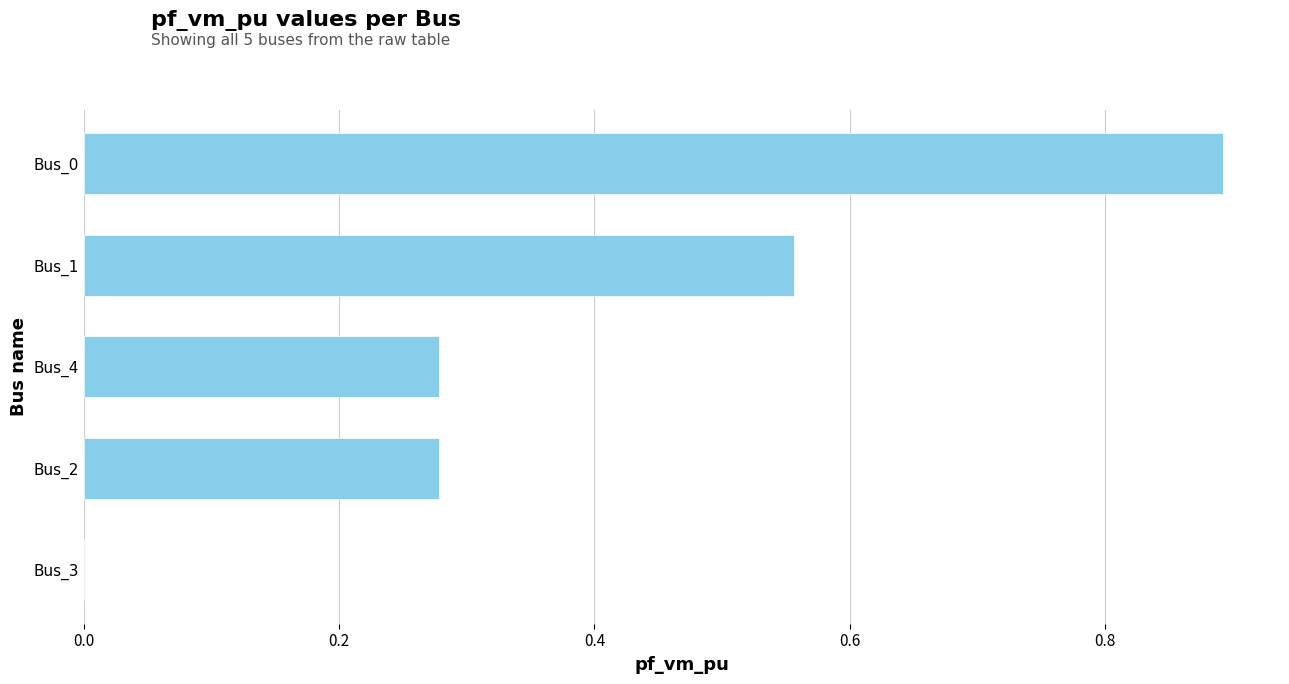

The value at Bus_0 is 0.9. True or false?

True